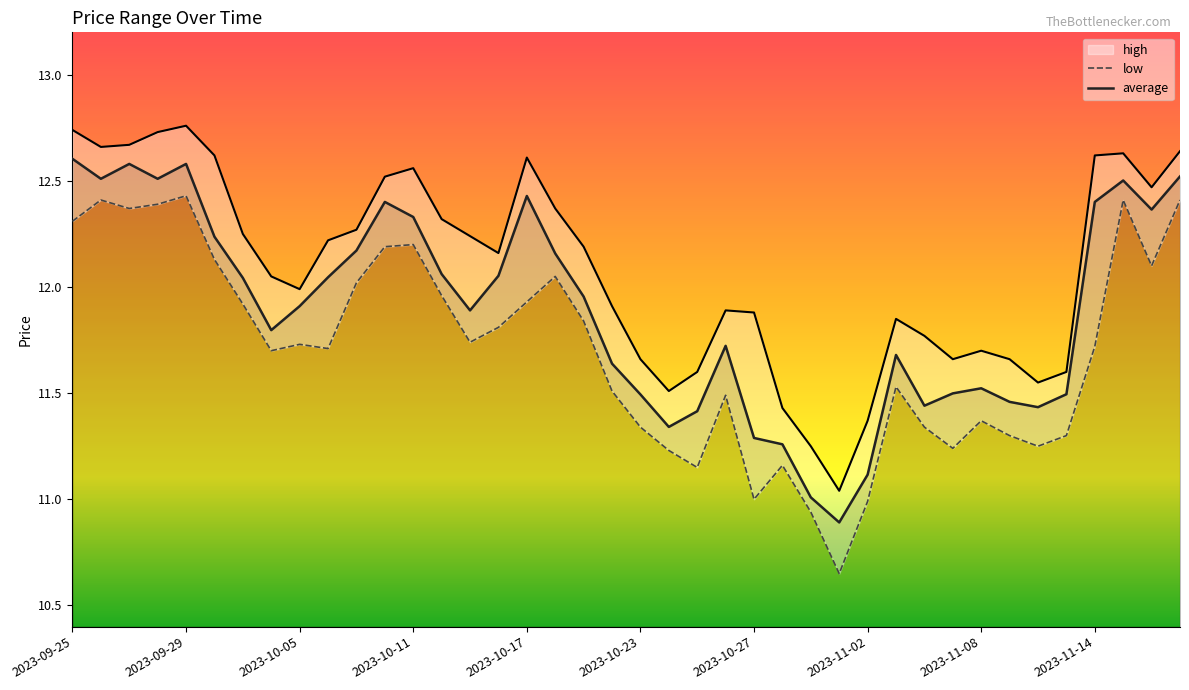

What is the label of the 40th point from the right?

2023-09-25